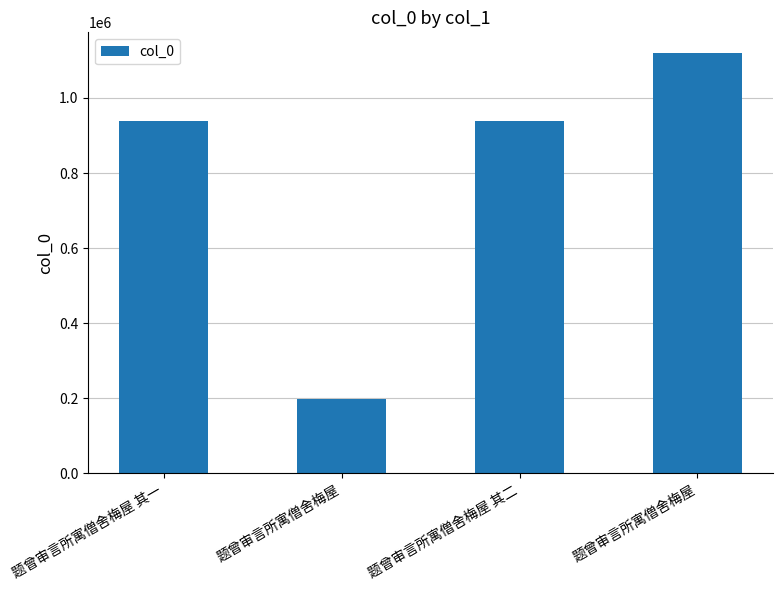

Does the chart contain any negative values?

No